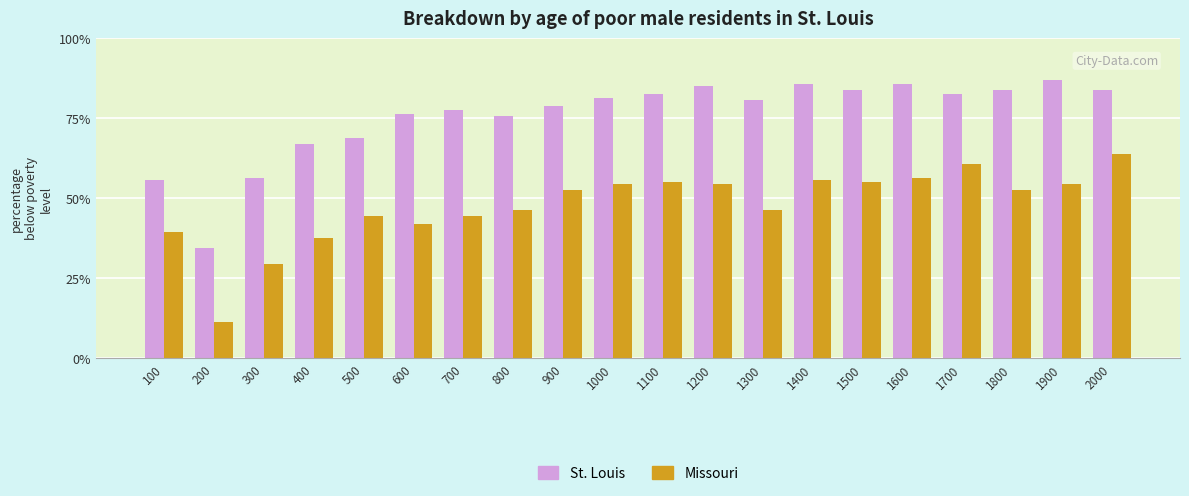

What are all the series names shown in the legend?

St. Louis, Missouri